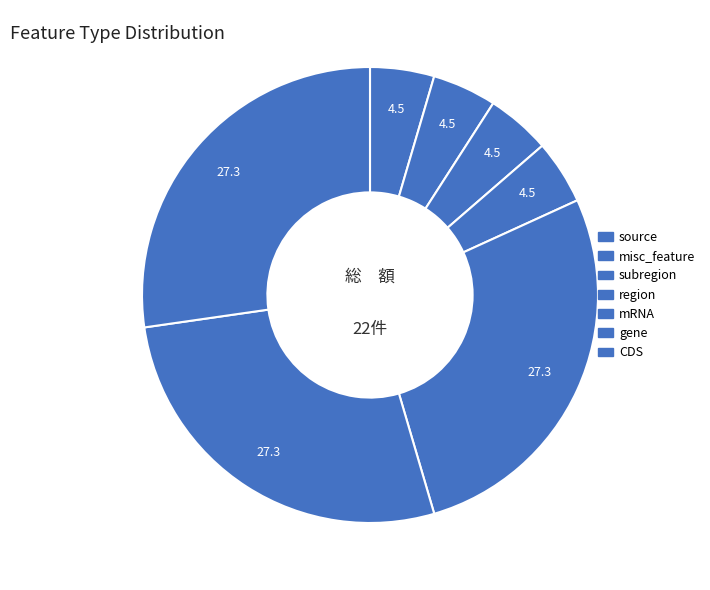

Rank the categories by value from highest to lowest.

mRNA, gene, CDS, source, misc_feature, subregion, region